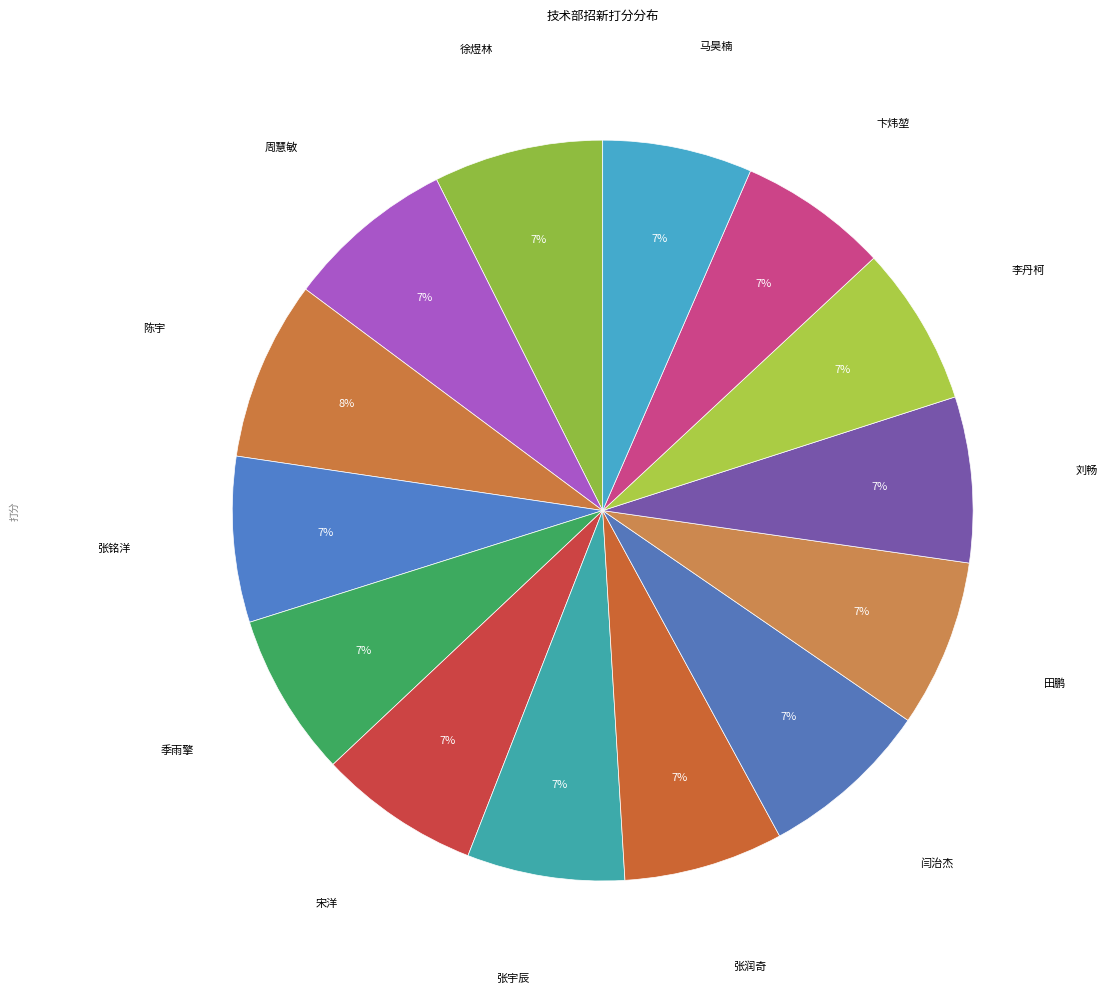

How many slices are in this pie chart?

14